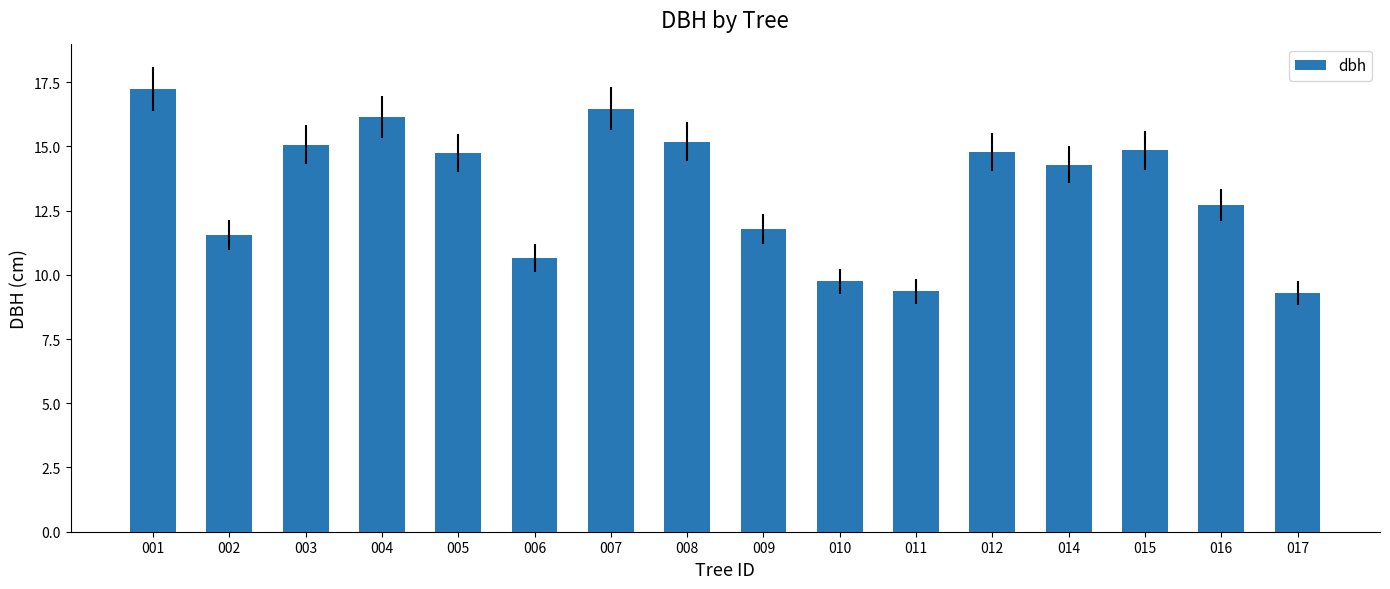

The value at 011 is 6.2. True or false?

False